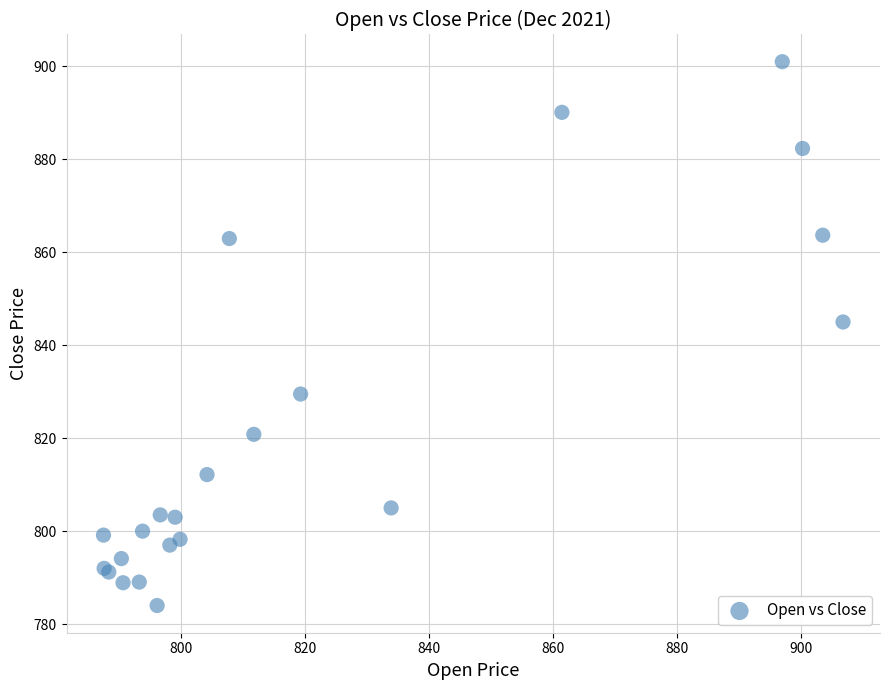

What Y value in the scatter plot is closest to 842?

845.0